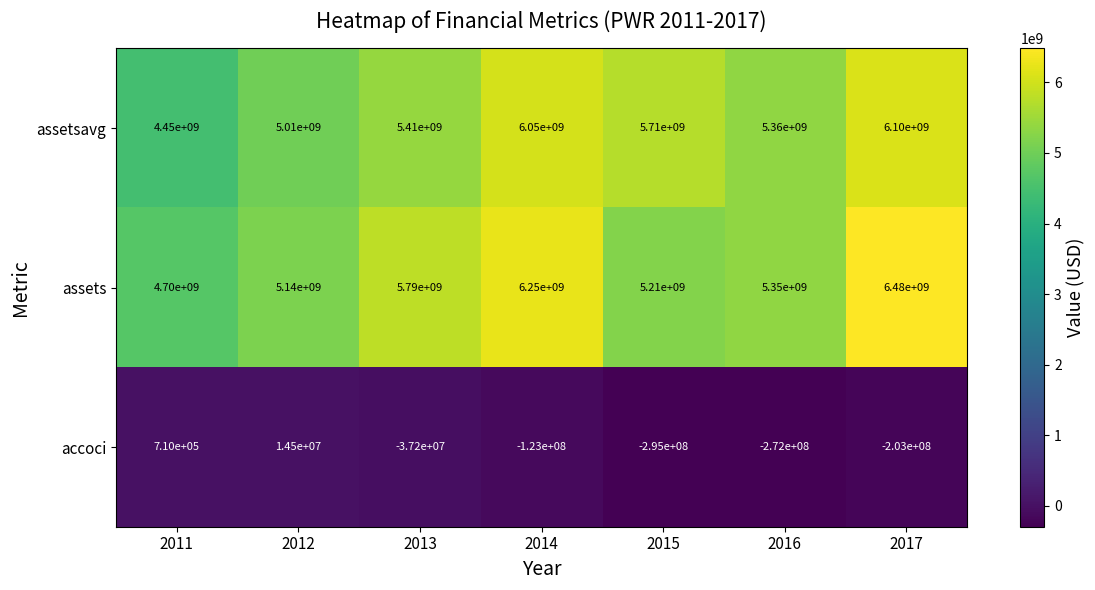

What is the maximum value shown in the chart?

6480000000